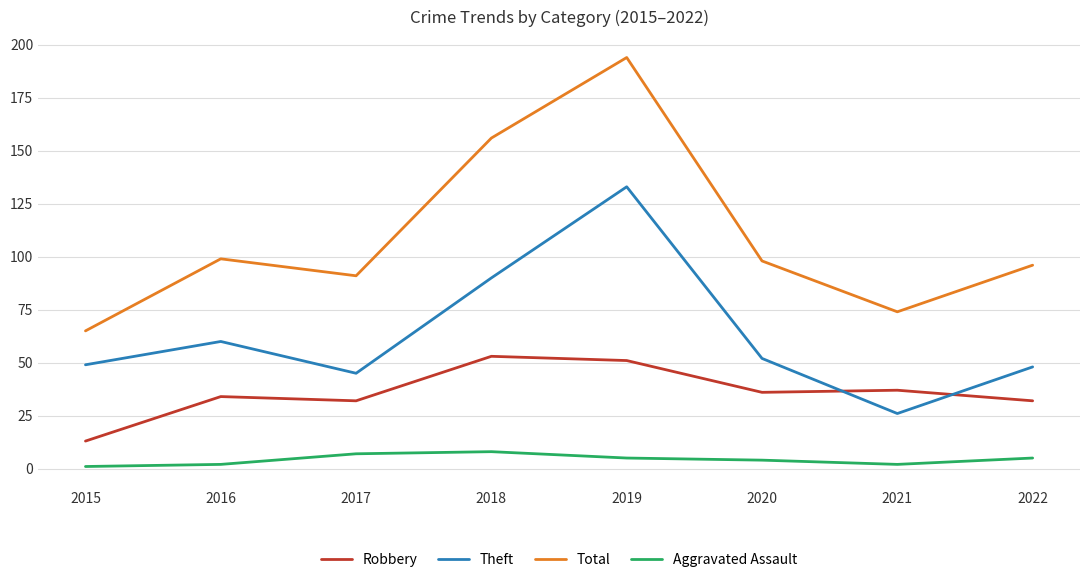

Which series ends up on top after the final intersection of Robbery and Theft?

Theft